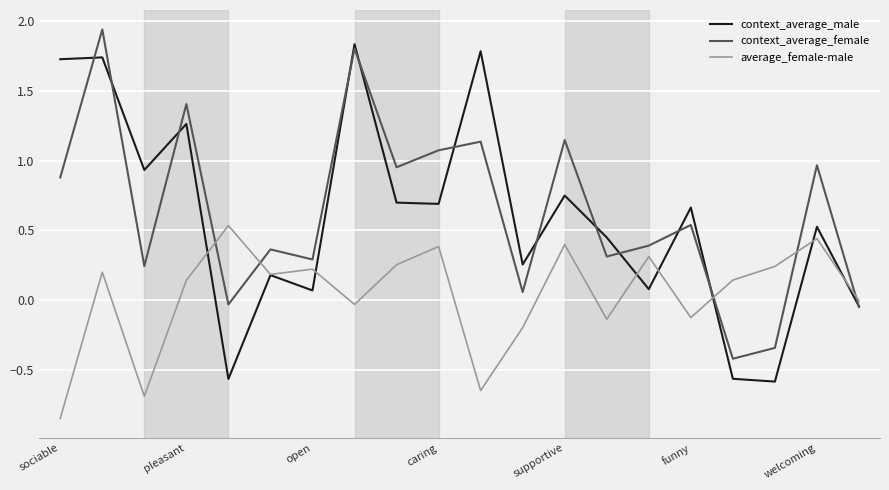

True or false: context_average_female and average_female-male cross at least once.

True